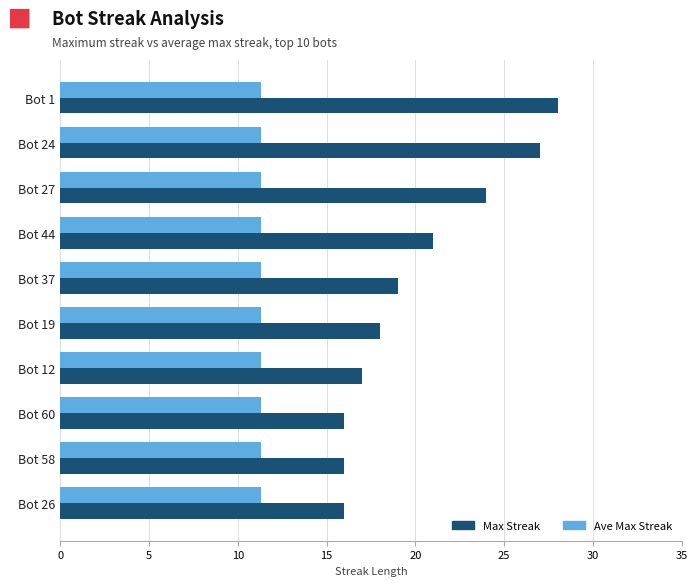

Rank the series at Bot 58 from lowest to highest value.

Ave Max Streak, Max Streak